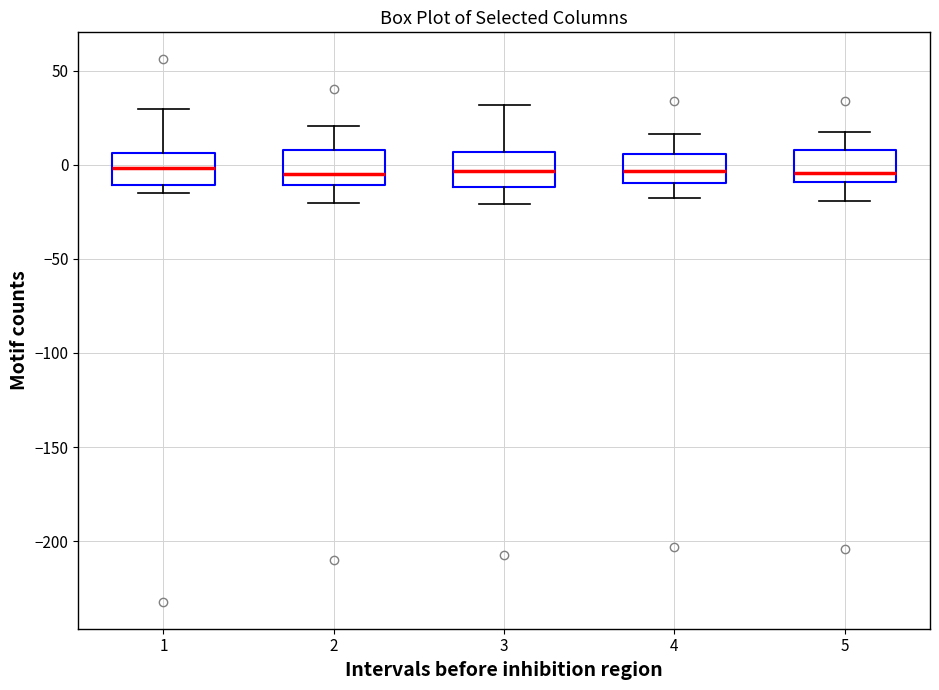

Reading left to right, transcribe this box plot: for each box, give where its median line is, the range the box spans, and where its two whiskers end, as read against the y-axis. The values are not printed on the chart, so give them approximately, as read against the axis.

1: median 0, box -10 to 5, whiskers -15 to 30
2: median -5, box -10 to 10, whiskers -20 to 20
3: median -5, box -10 to 5, whiskers -20 to 30
4: median -5, box -10 to 5, whiskers -20 to 15
5: median -5, box -10 to 10, whiskers -20 to 15